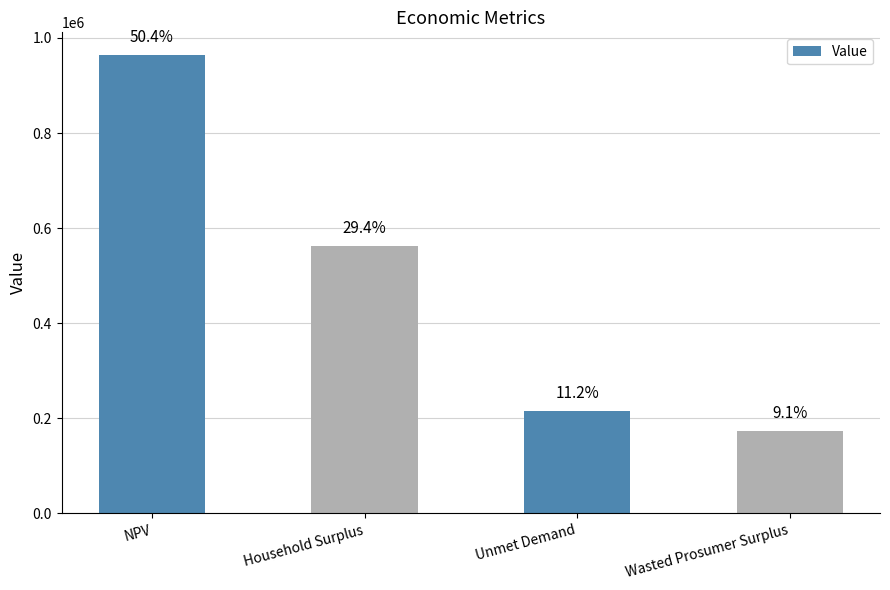

Does the chart contain any negative values?

No